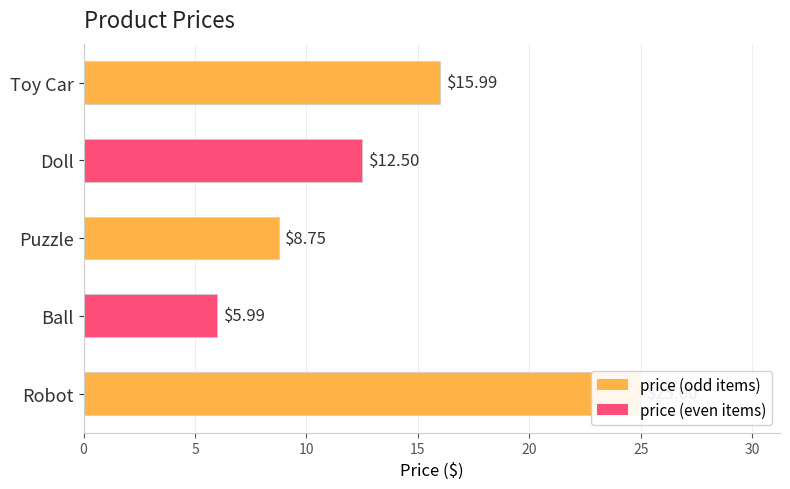

What is the sum of all values?

68.2